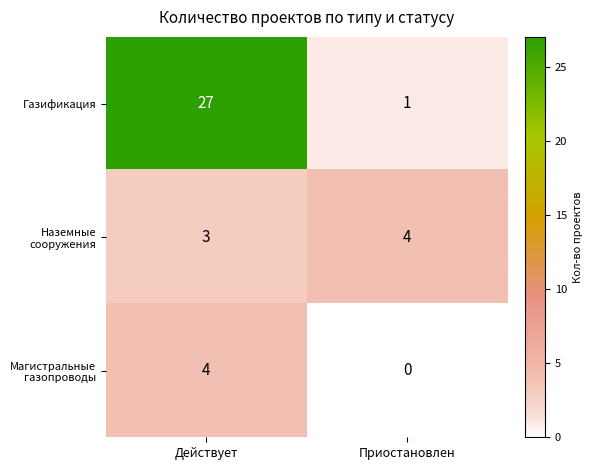

What is the difference between the highest and lowest values at Приостановлен?

4